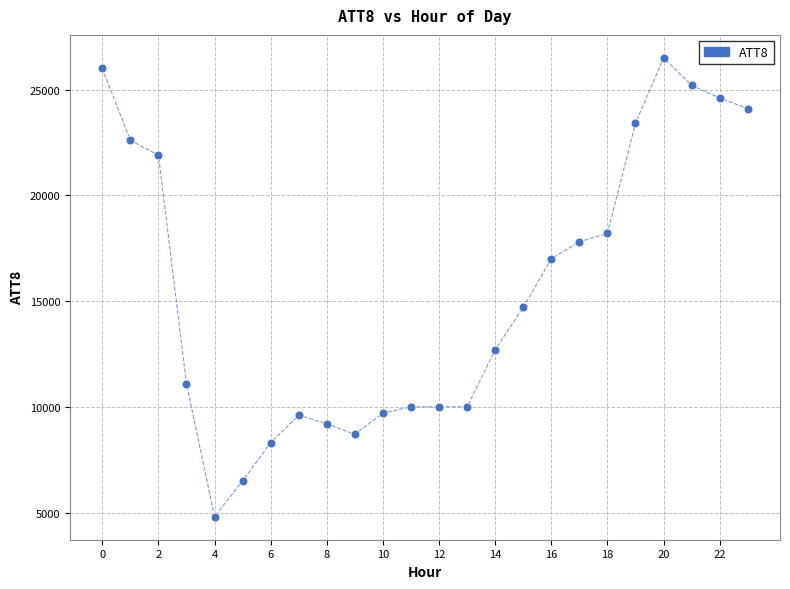

What Y value in the scatter plot is closest to 15650?

14700